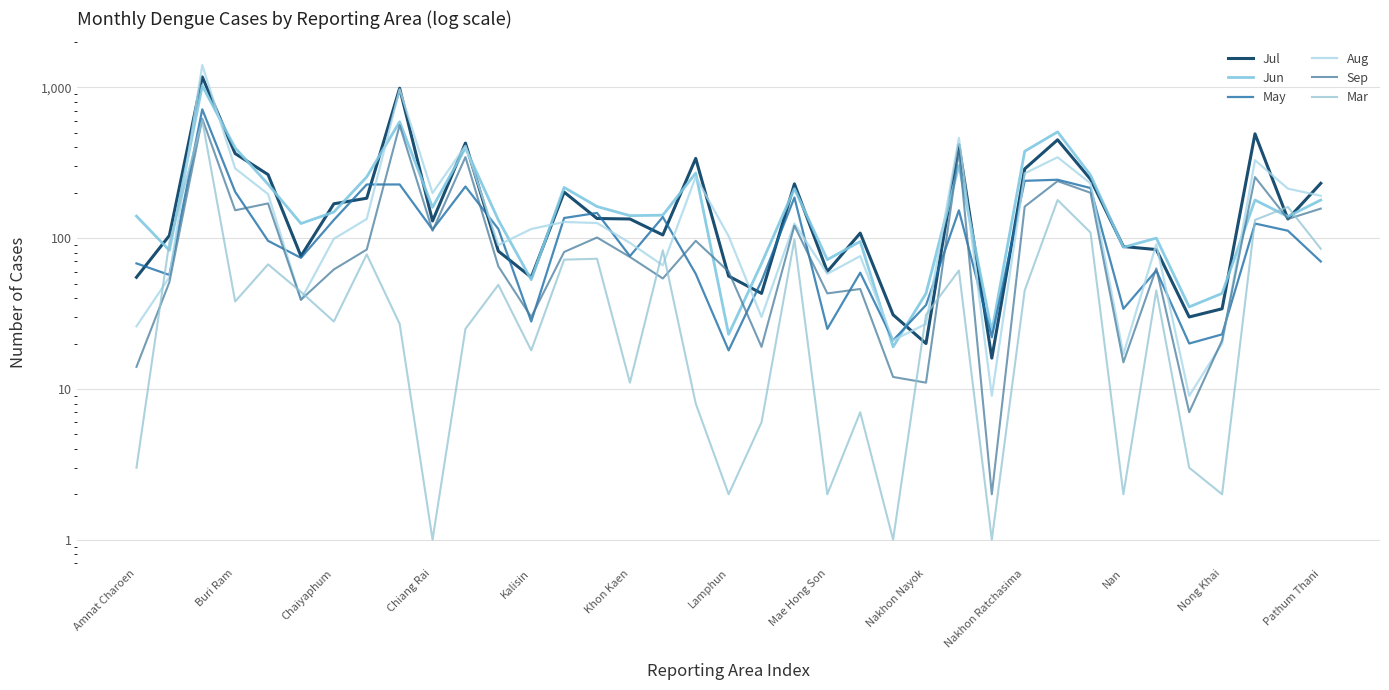

How many lines are shown in the chart?

6